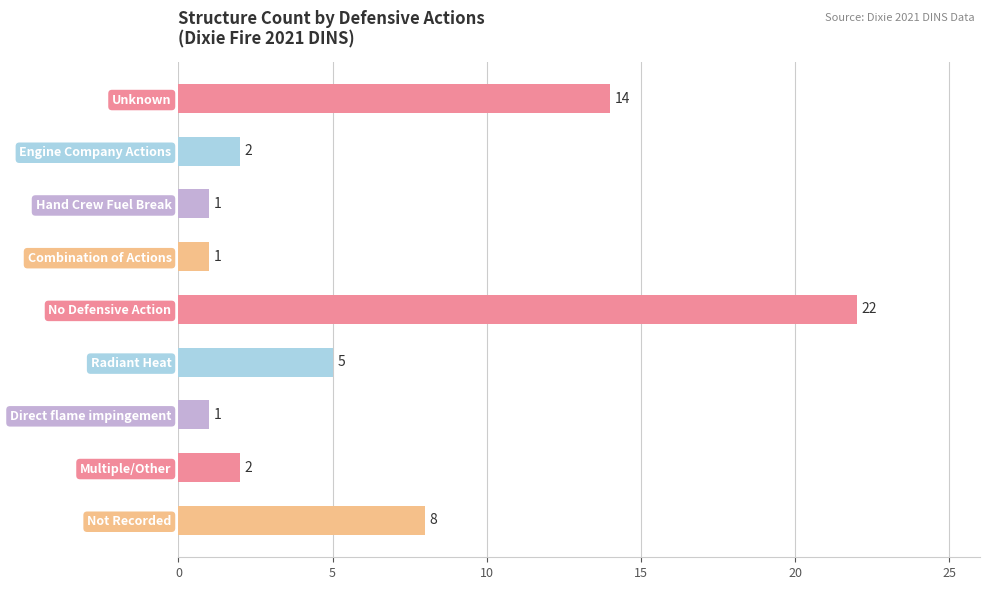

Does the chart contain any negative values?

No